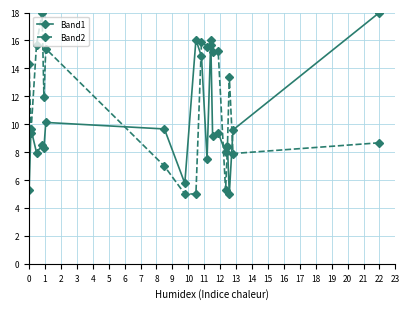

Which series has the largest total across all categories?

Band2